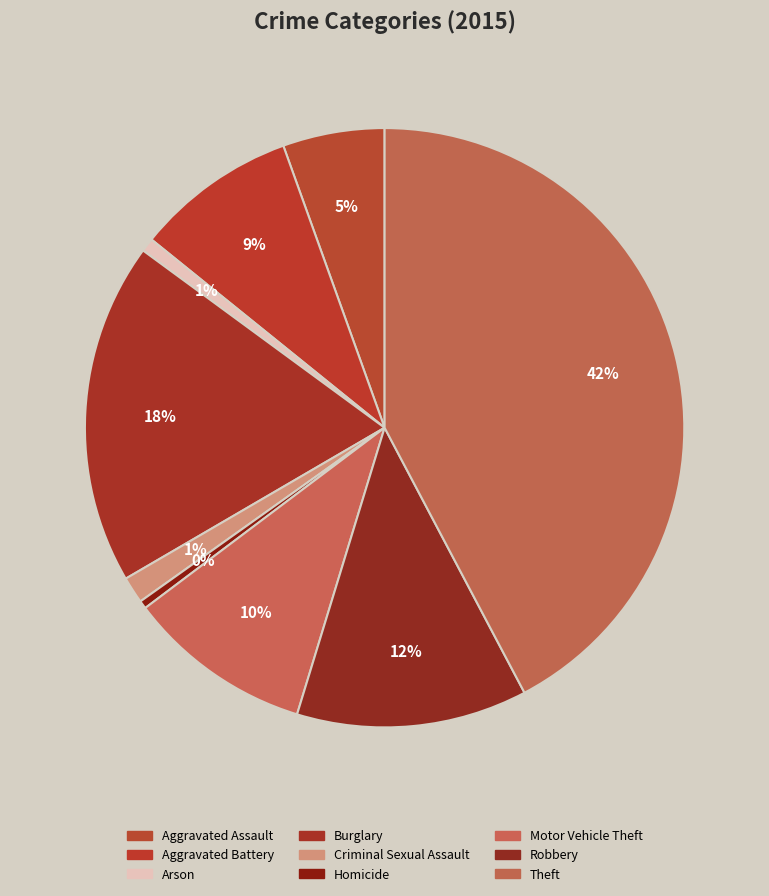

Which has a higher value, Criminal Sexual Assault or Homicide?

Criminal Sexual Assault